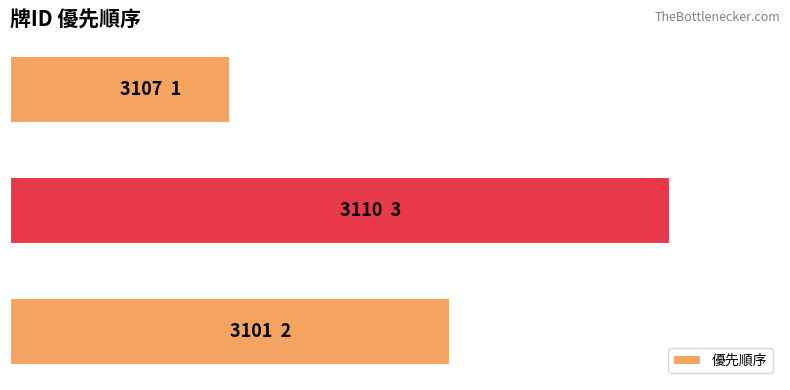

What is the minimum value shown in the chart?

1